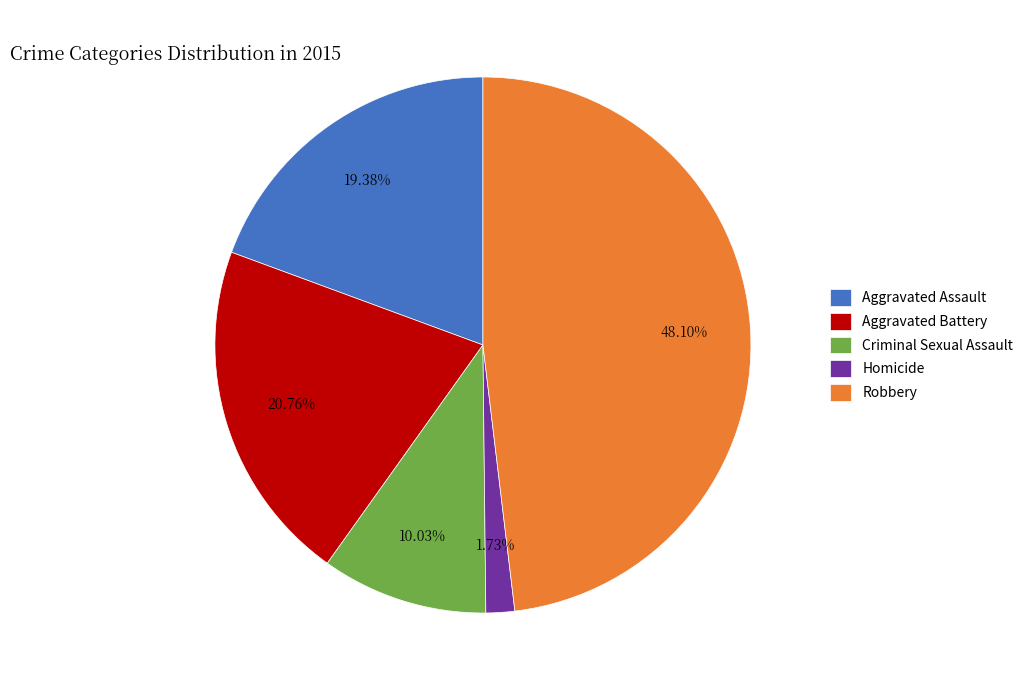

Which slice is the smallest?

Homicide